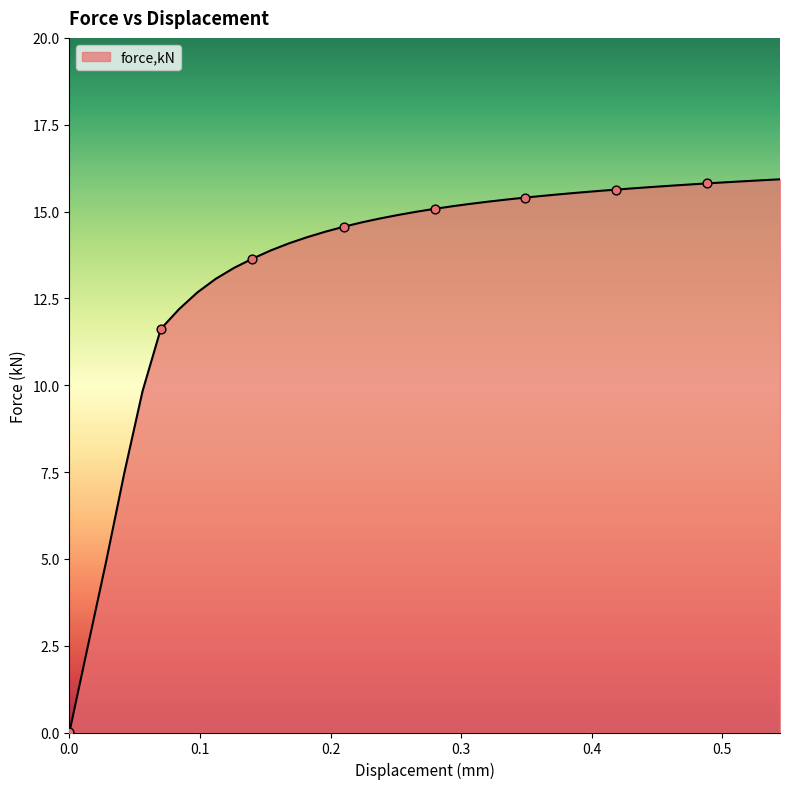

What is the greatest value displayed?

15.9